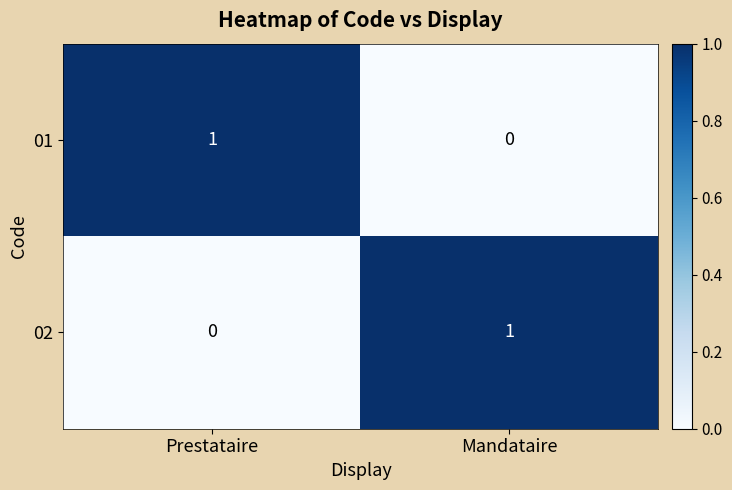

How many data points in 01 are less than 1?

1